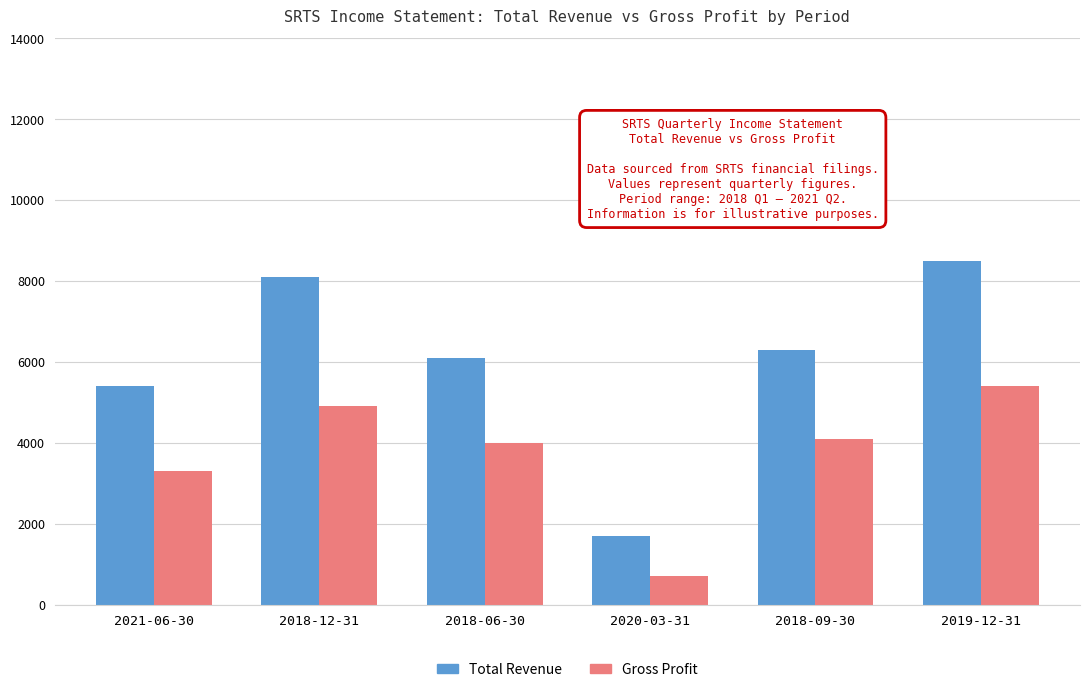

Is it true that Total Revenue equals 5400 at 2021-06-30?

True